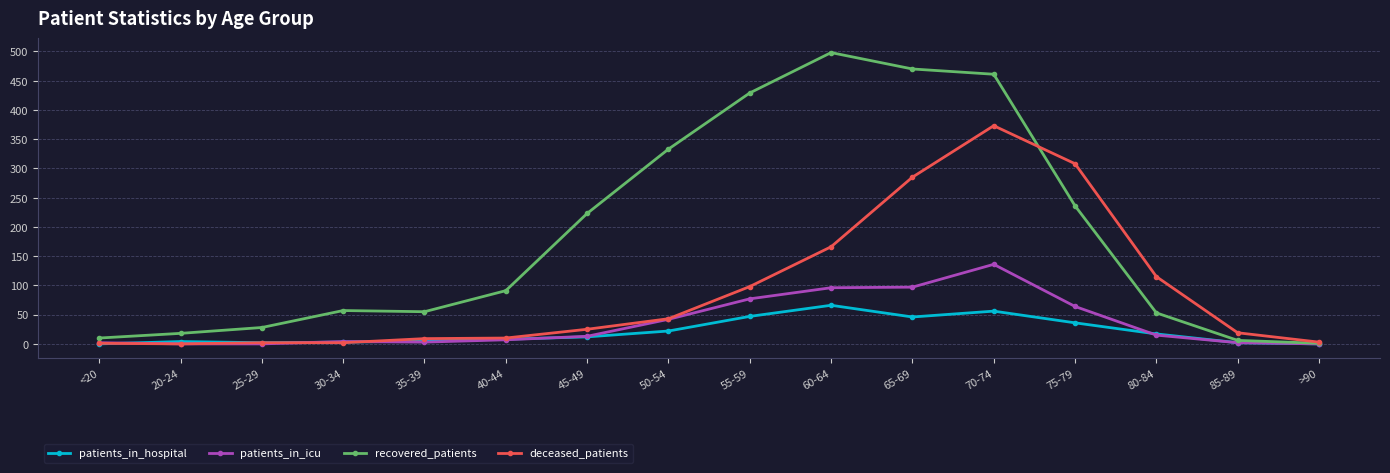

What is the maximum value shown in the chart?

498